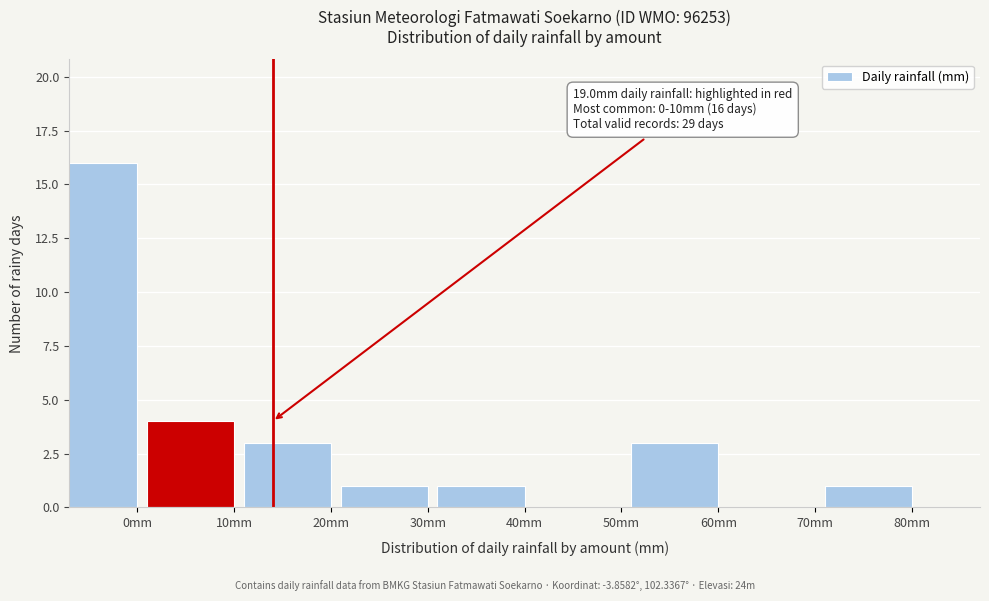

Reading left to right, list all the values displayed in this chart.

0mm=16	10mm=4	20mm=3	30mm=1	40mm=1	50mm=0	60mm=3	70mm=0	80mm=1